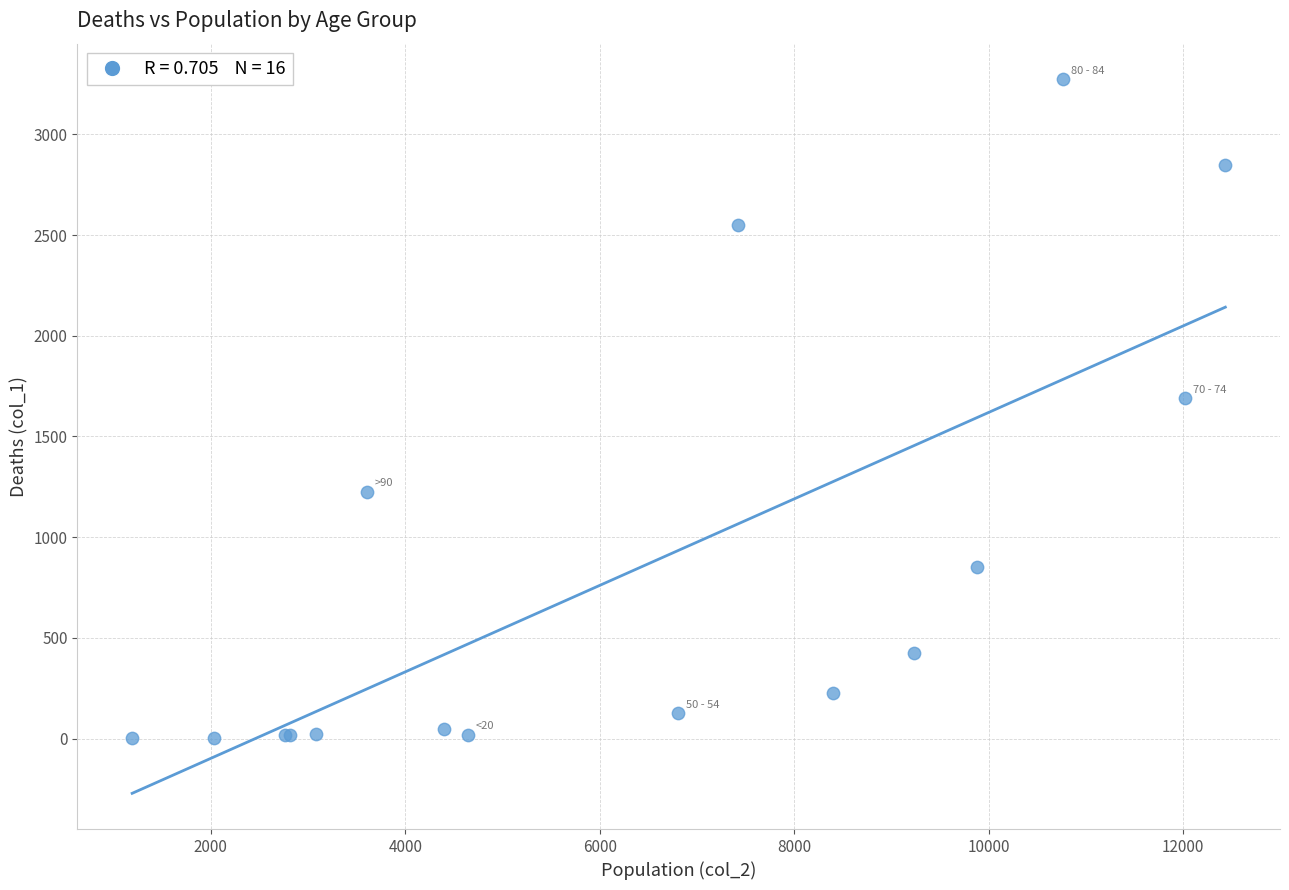

What Y value in the scatter plot is closest to 1638?

1690